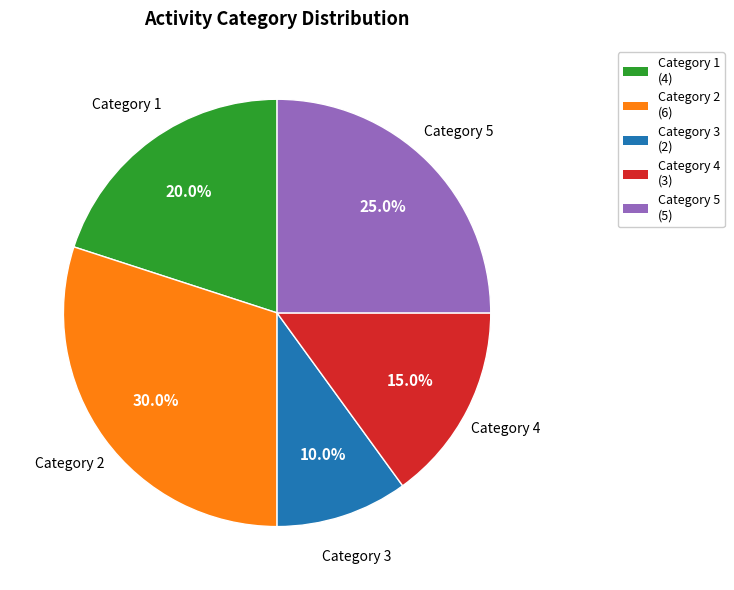

Which slice is the largest?

Category 2 (6)